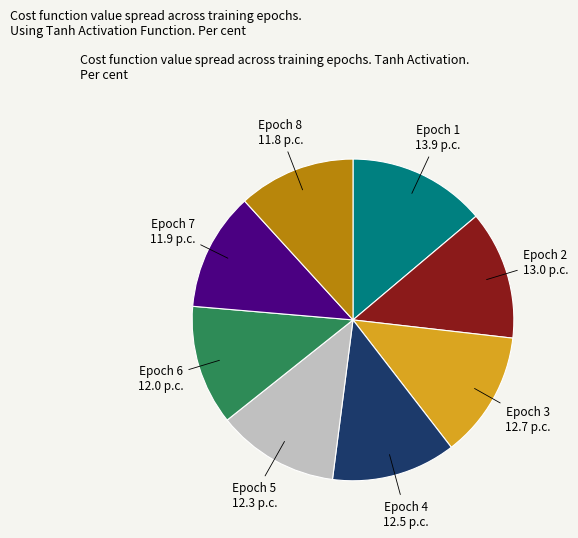

Is there any slice that represents more than half of the pie?

No